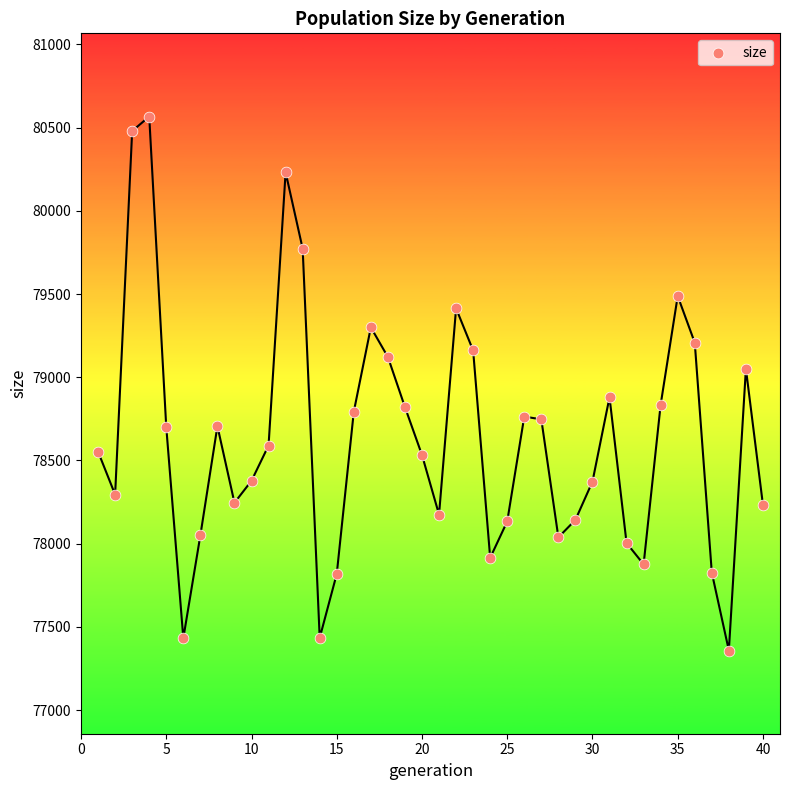

What is the range of X values (max minus min)?

39